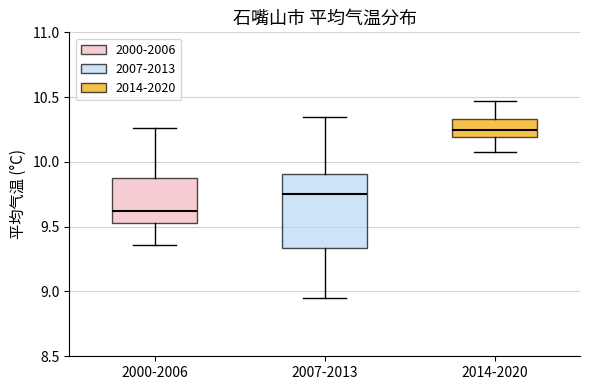

Which box is the tallest, from its lower edge to its upper edge?

2007-2013